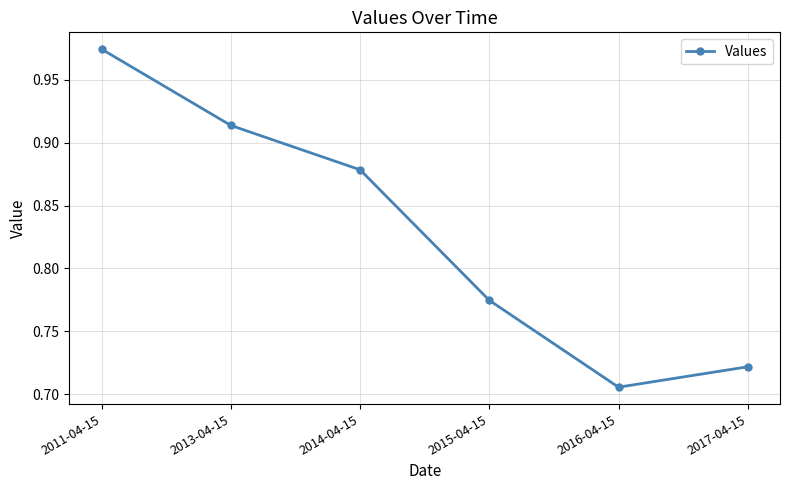

At which label is the value closest to 0?

2016-04-15